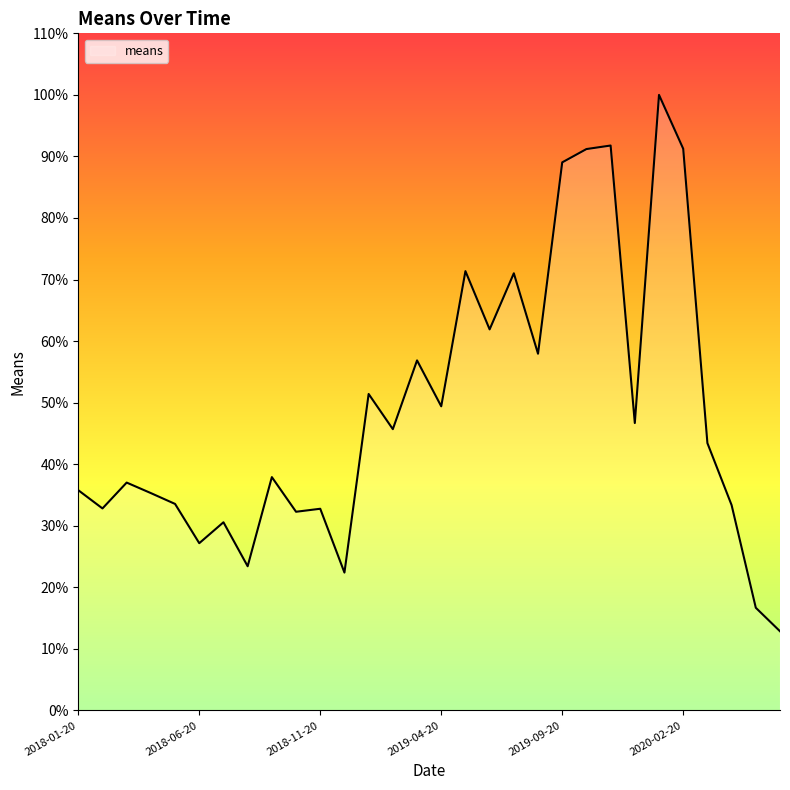

What is the difference between the maximum and minimum values?

87.1